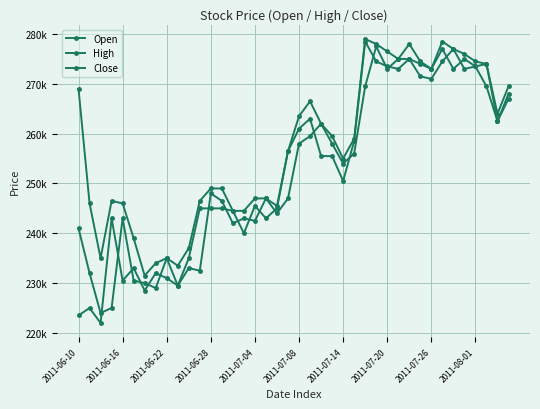

Is this an area chart (filled region under the line)?

No